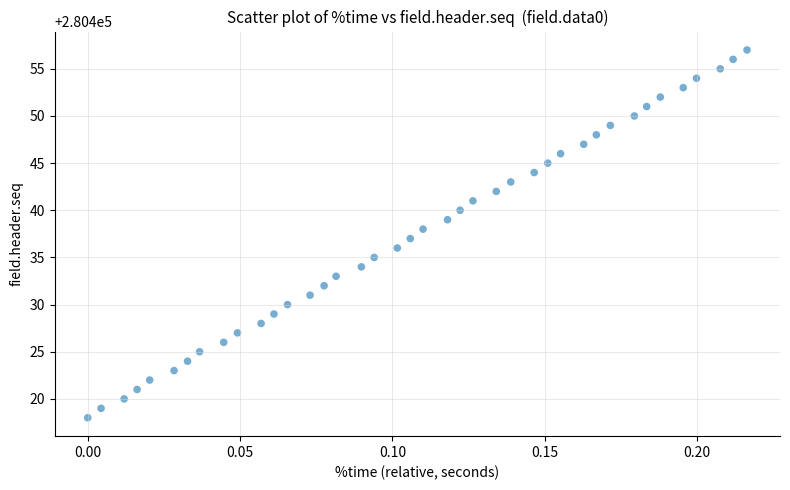

What is the range of Y values (max minus min)?

39